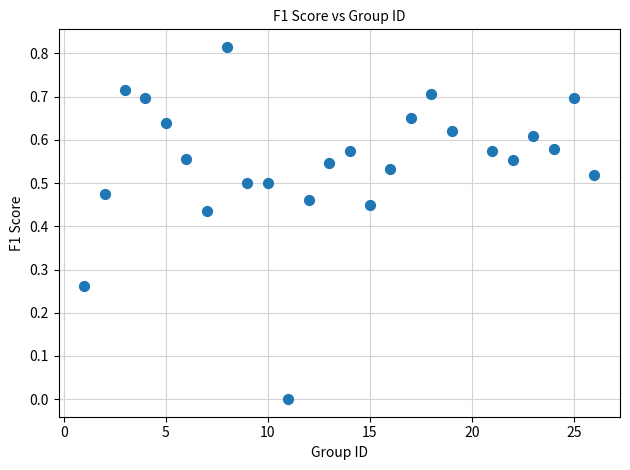

What is the range of X values (max minus min)?

25.0